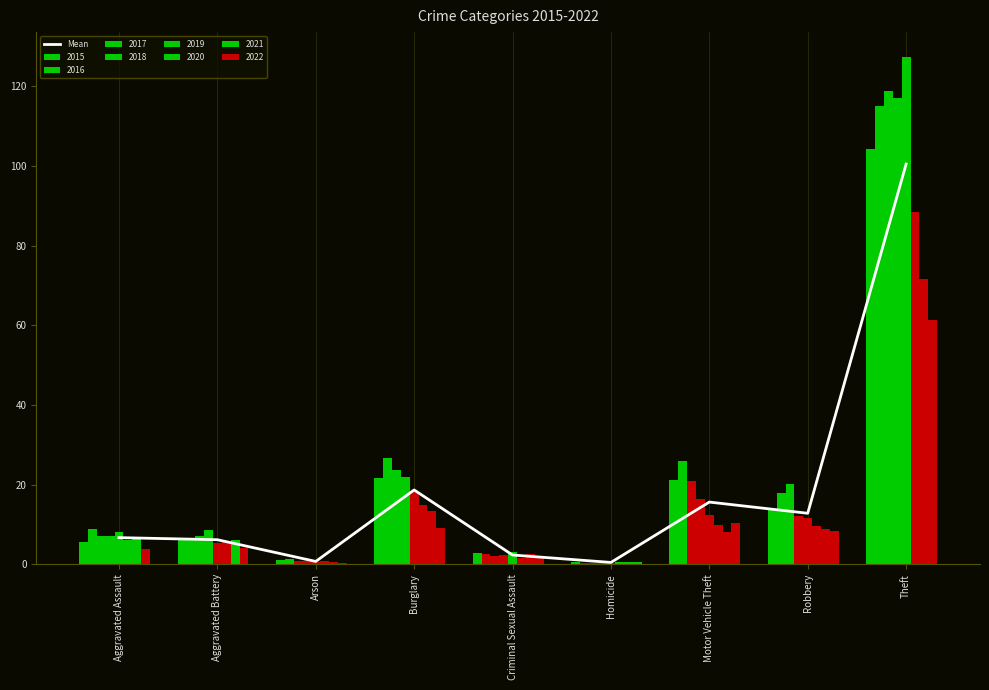

The chart shows a value of 0.9 at Criminal Sexual Assault. True or false?

False